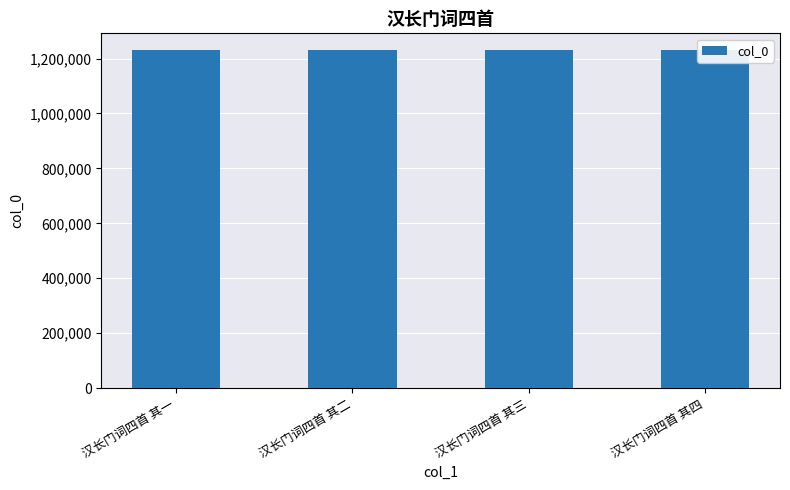

What is the maximum value shown in the chart?

1230258